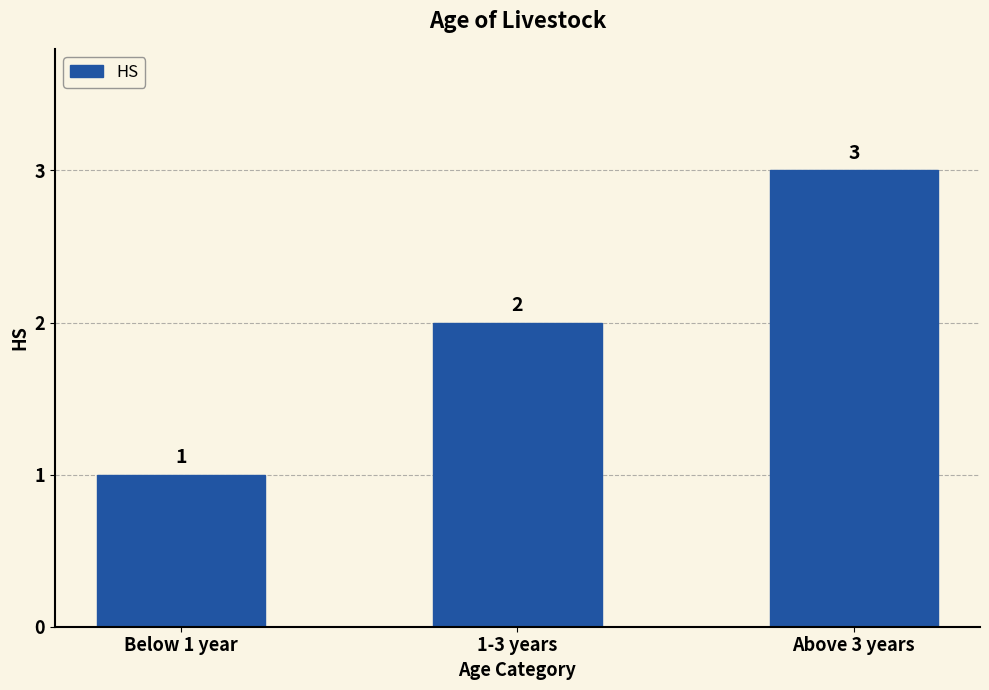

What position from the right is Above 3 years?

1